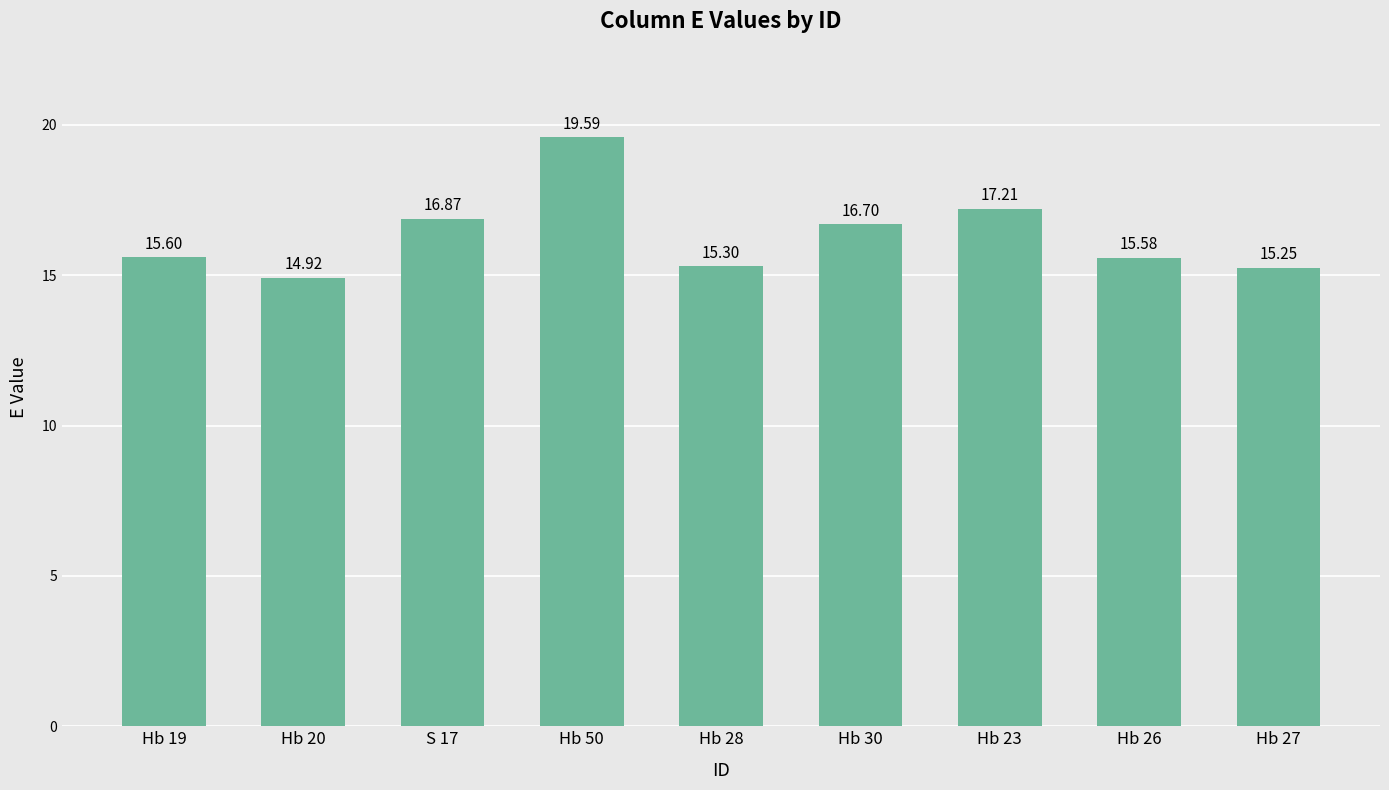

At which category does the chart reach its minimum across all series?

Hb 20